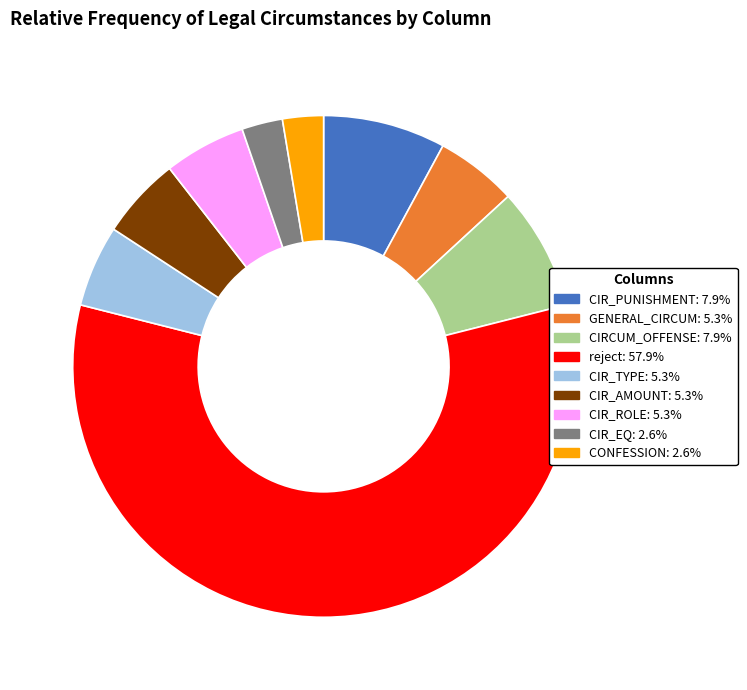

How many segments does this pie chart have?

9